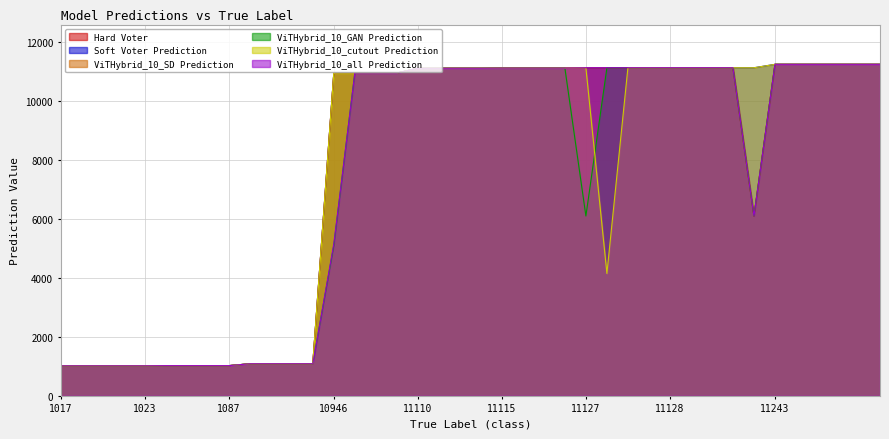

What are all the series names shown in the legend?

Hard Voter, Soft Voter Prediction, ViTHybrid_10_SD Prediction, ViTHybrid_10_GAN Prediction, ViTHybrid_10_cutout Prediction, ViTHybrid_10_all Prediction